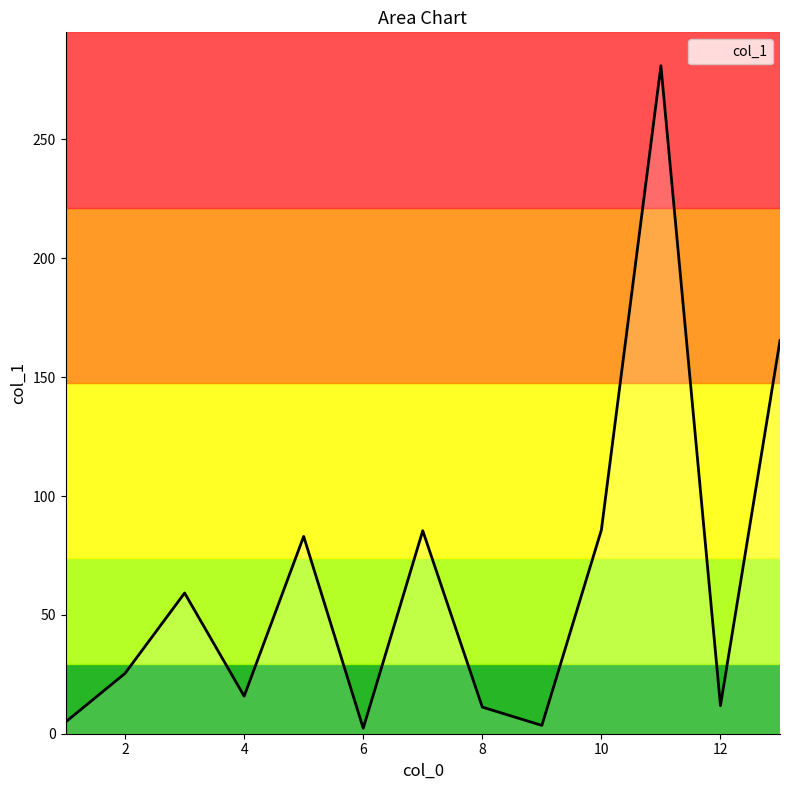

What is the maximum value shown in the chart?

281.0